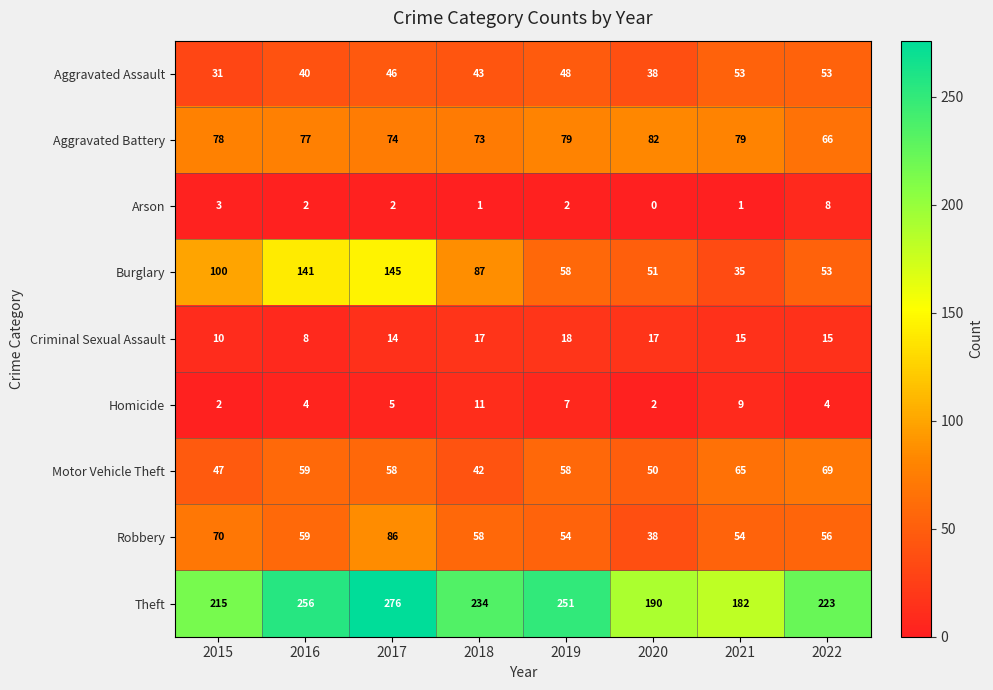

At how many categories does at least one series exceed 169?

8